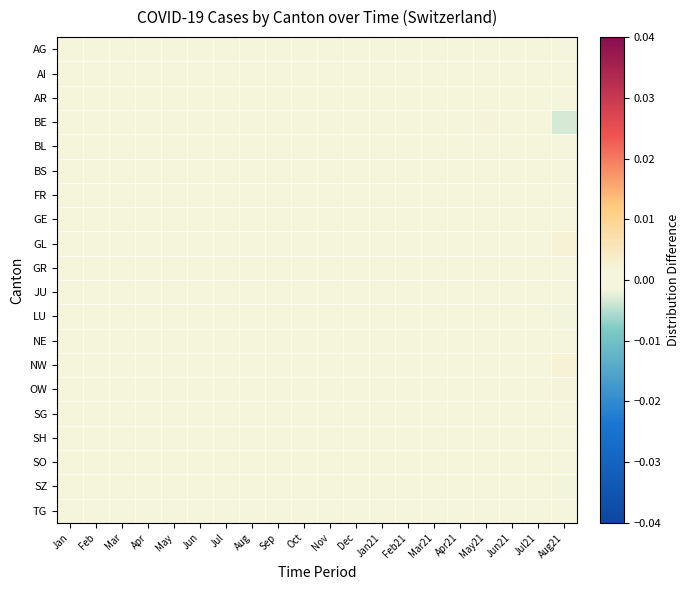

Which label corresponds to the smallest value in the chart?

Aug21